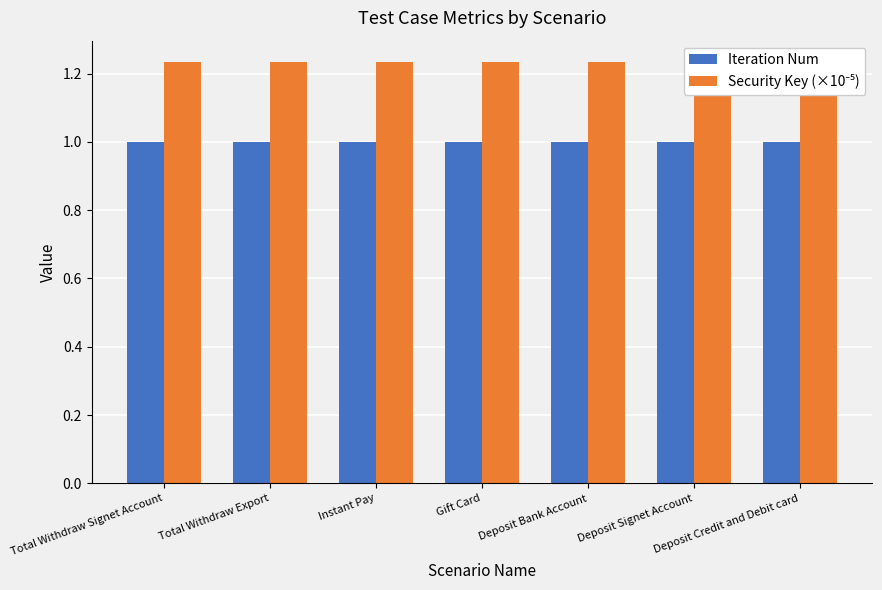

What is the average value of the Iteration Num series?

1.0